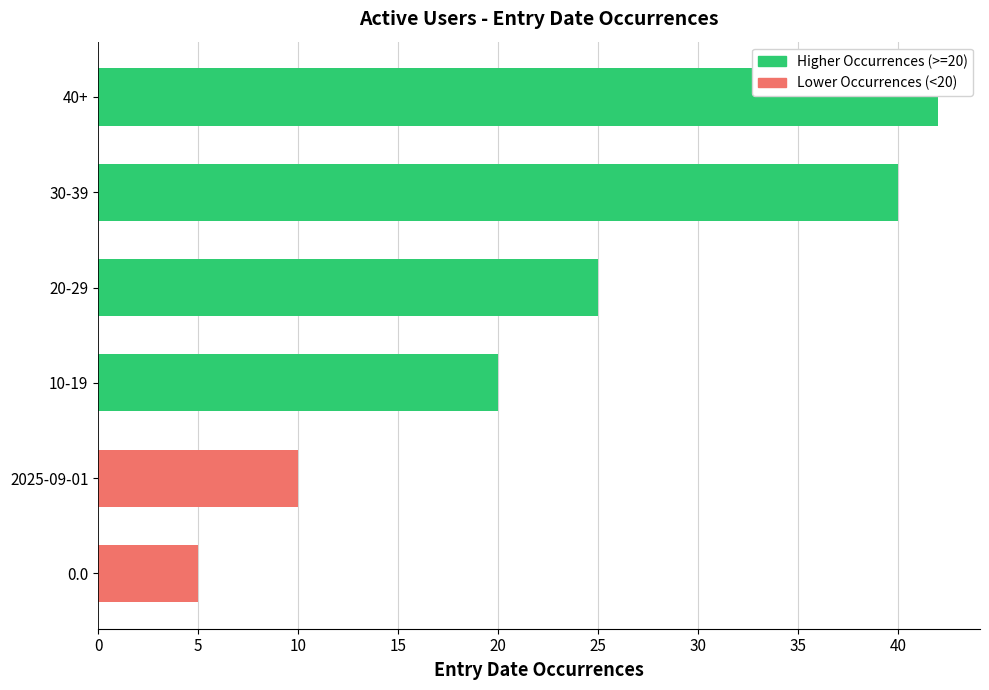

Which label corresponds to the largest value in the chart?

40+